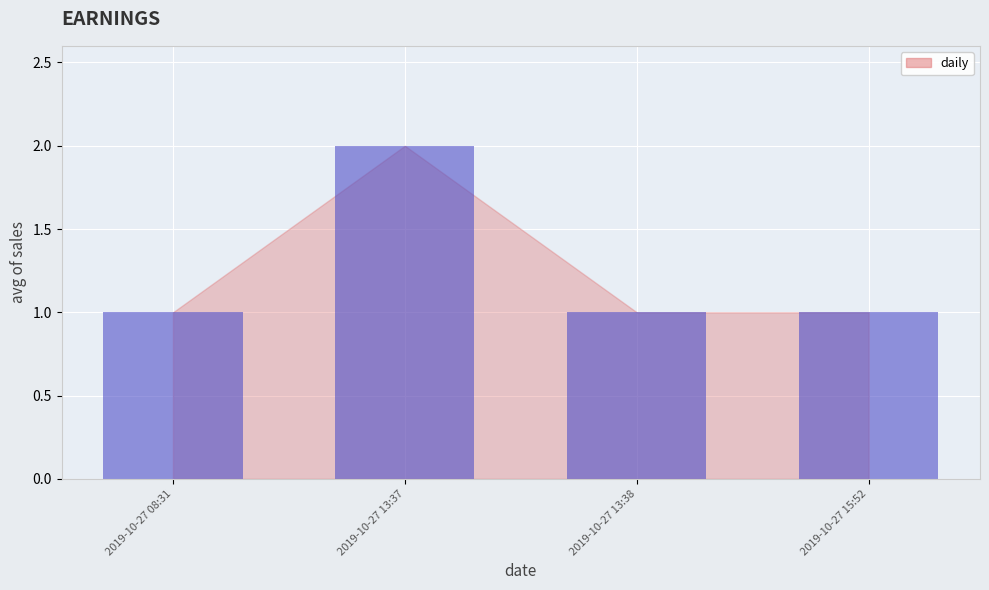

Are the bars grouped side by side (vs. stacked)?

No